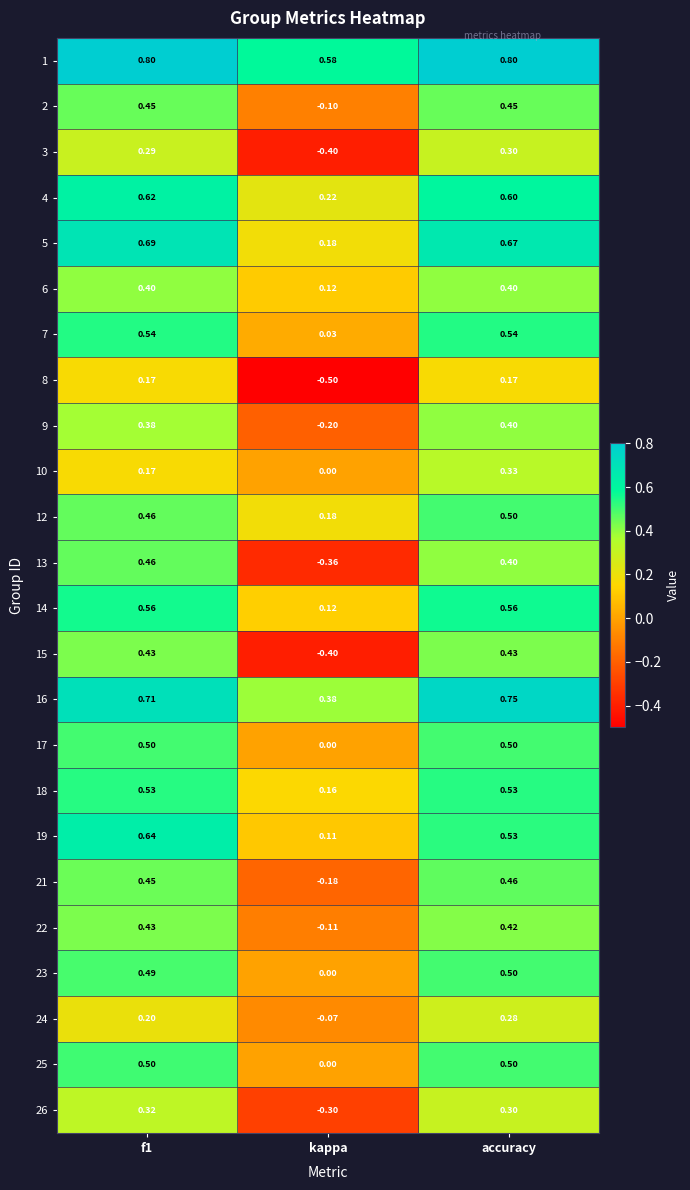

At which label is 23 closest to 0?

kappa